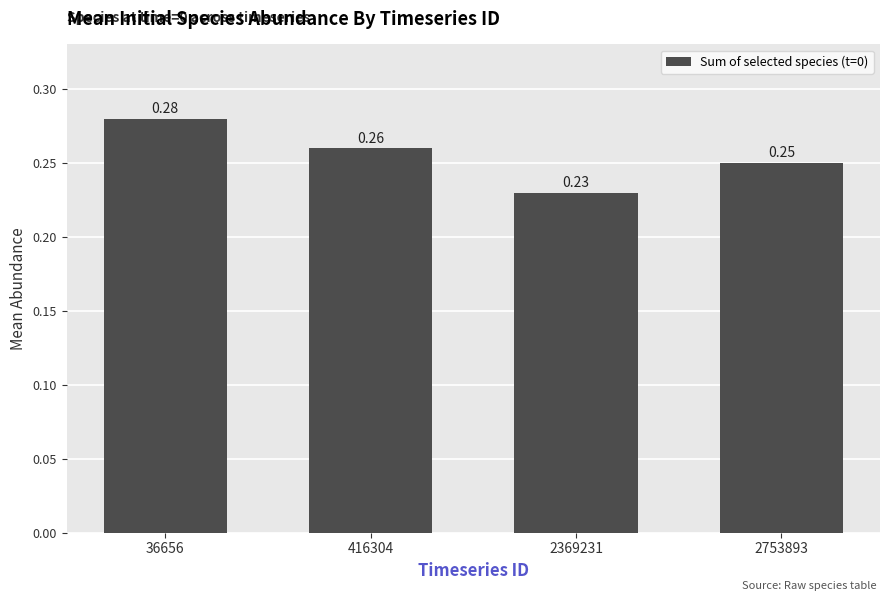

Between 36656 and 416304, which is larger?

36656